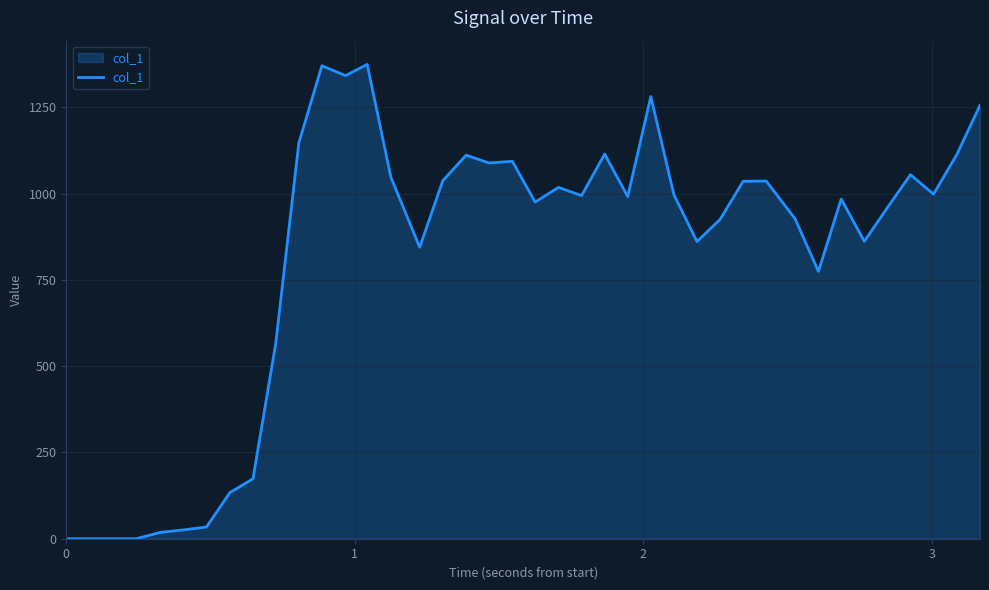

What is the difference between the maximum and minimum values?

1374.2